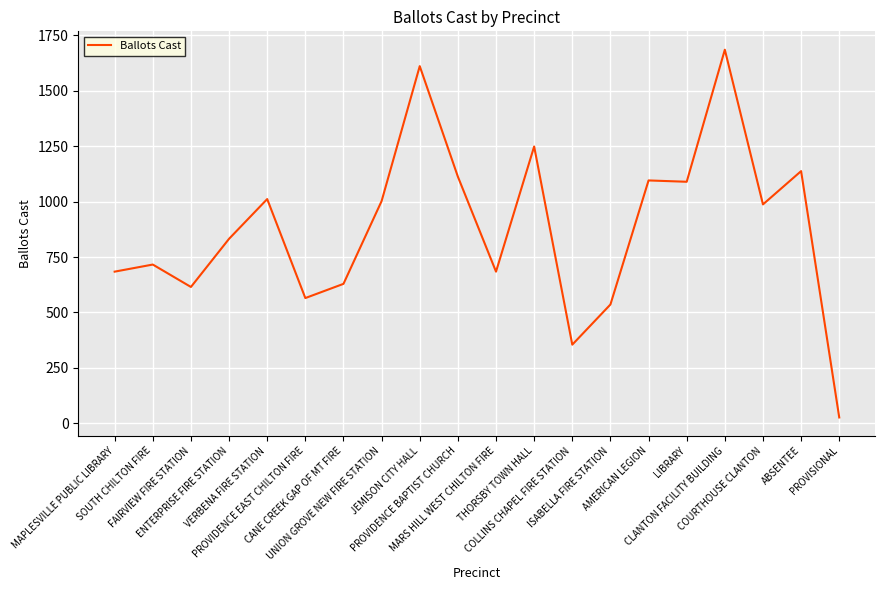

What is the maximum value shown in the chart?

1684